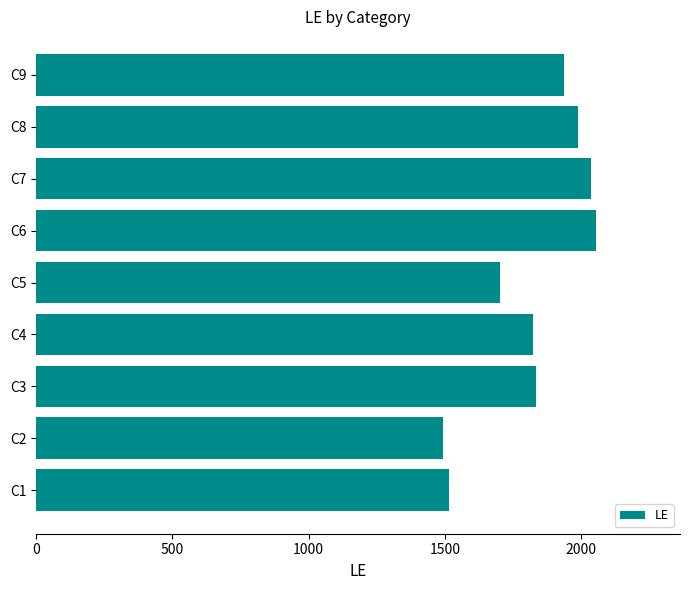

What is the average value?

1821